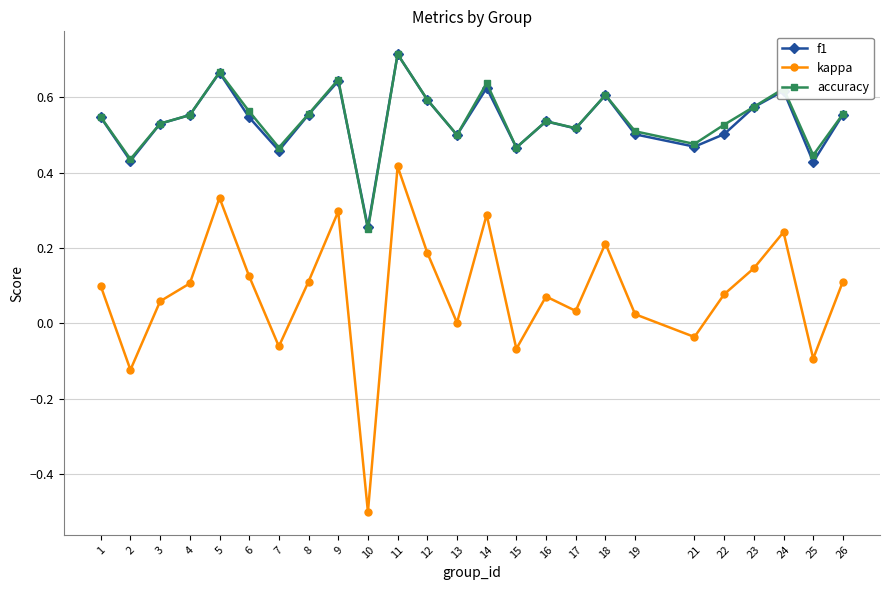

Is the value of f1 at 9 greater than the value of accuracy at 25?

Yes